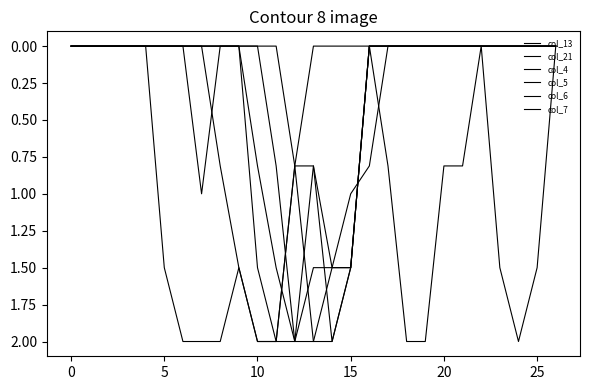

How many interior local peaks does the col_6 series have?

1